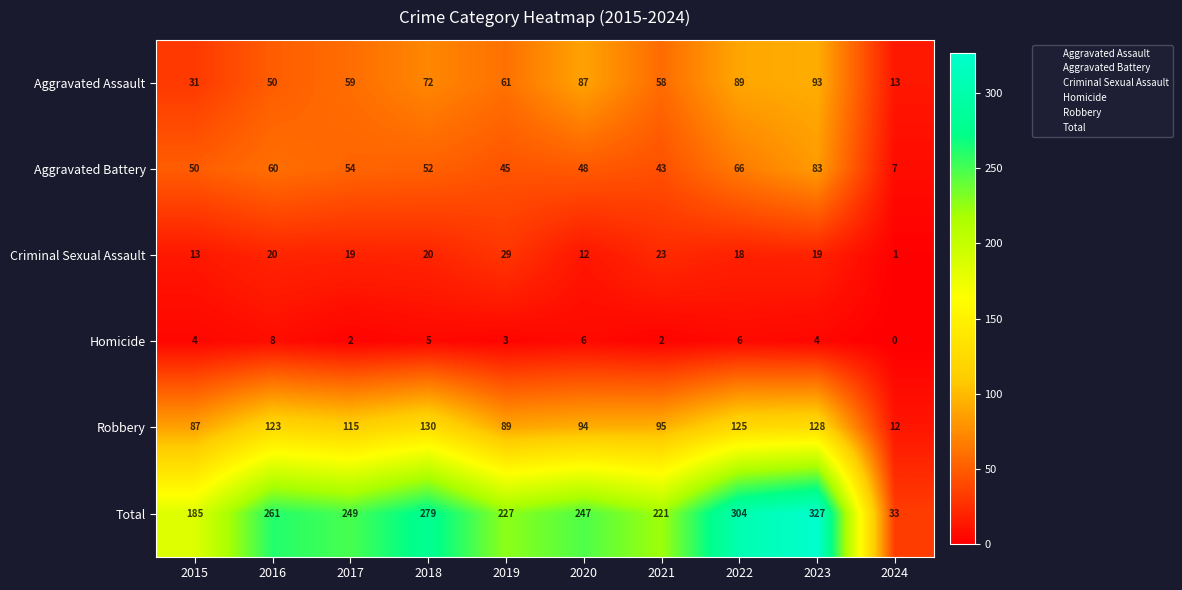

Between 2015 and 2024, which series saw the biggest shift?

Total